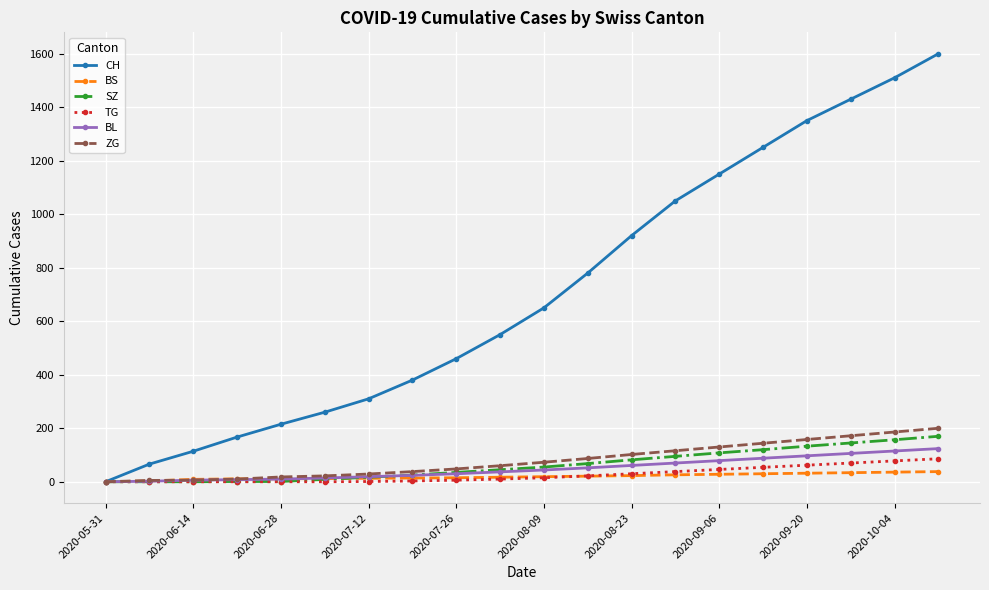

Which series has the largest range (max minus min)?

CH